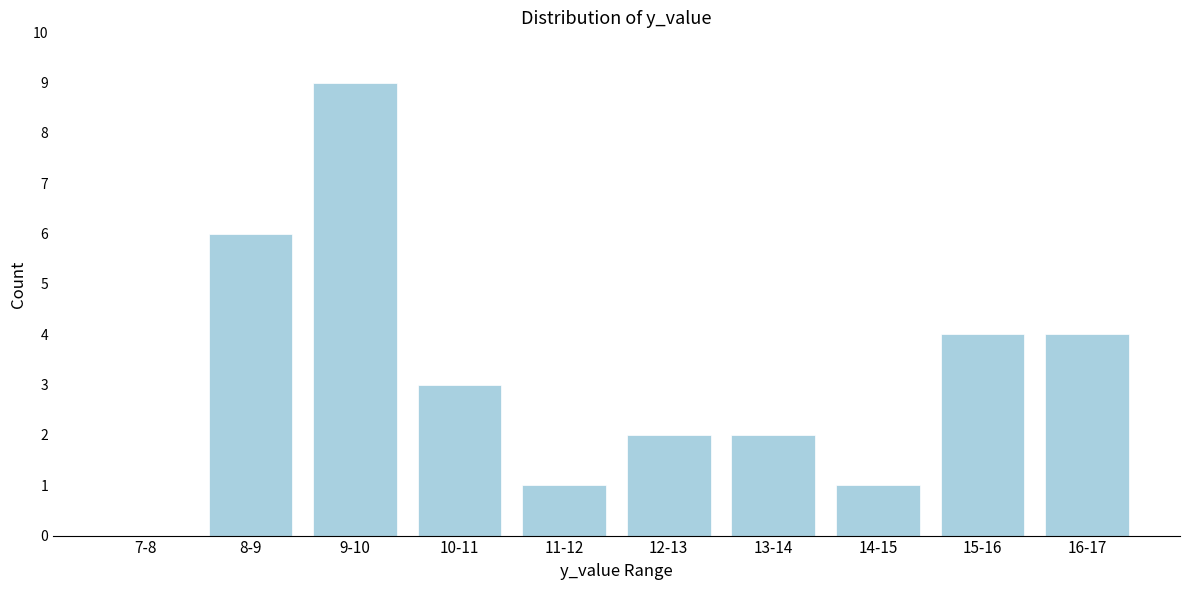

Reading left to right, extract all data points from this chart.

7-8=0	8-9=6	9-10=9	10-11=3	11-12=1	12-13=2	13-14=2	14-15=1	15-16=4	16-17=4